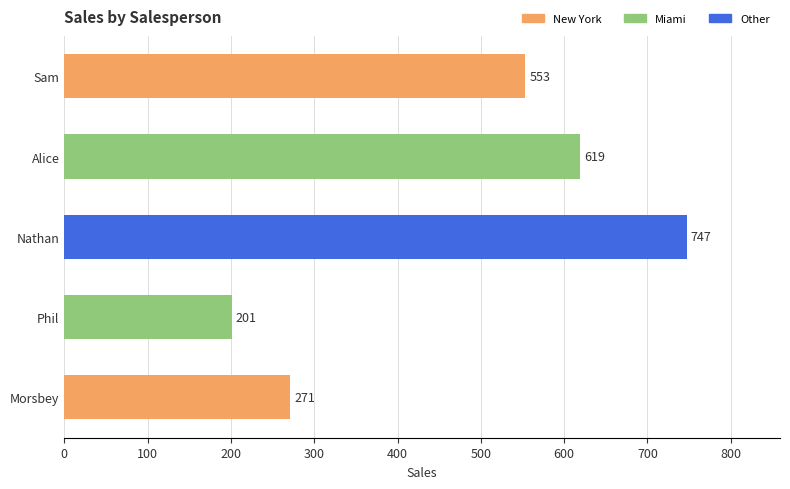

Does the chart contain stacked bars?

No